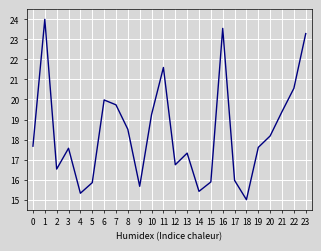

Is it true that the value at 20 is 18.2?

True